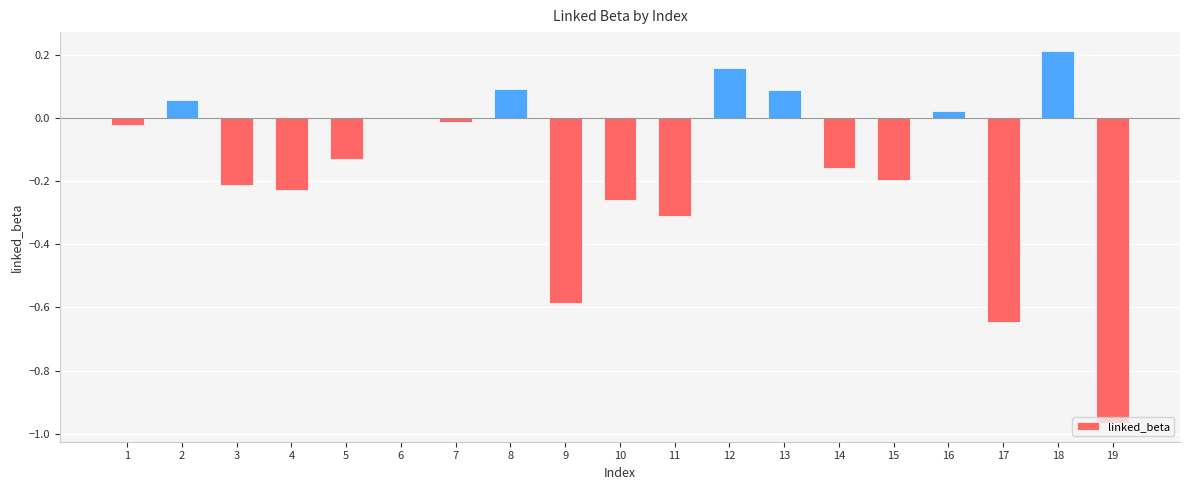

Where is the data nearest to the value 0?

6